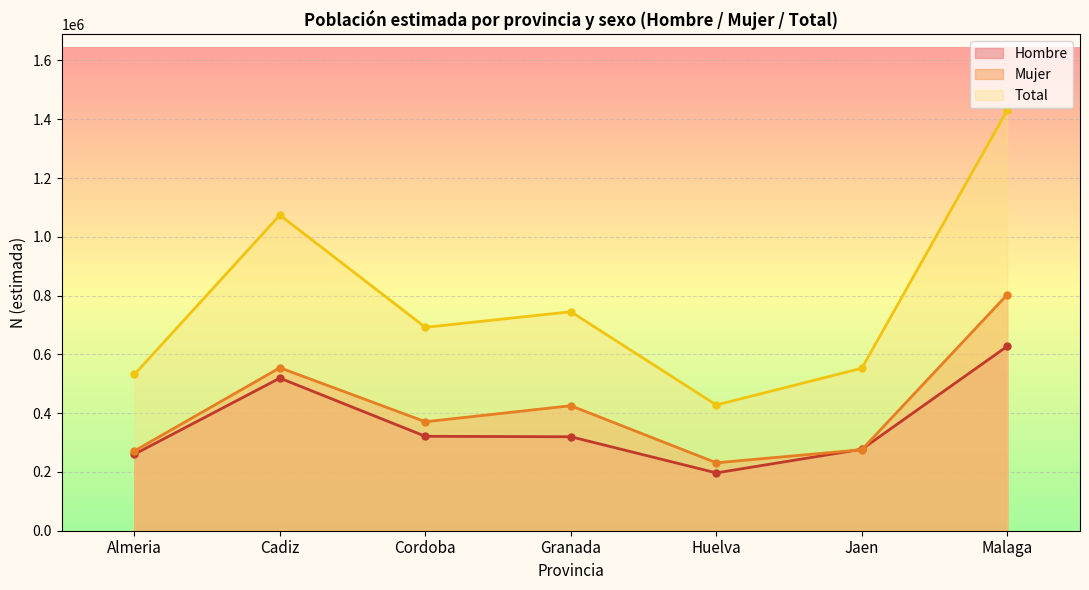

Which category has the lowest value in the Mujer N (estimada) series?

Huelva